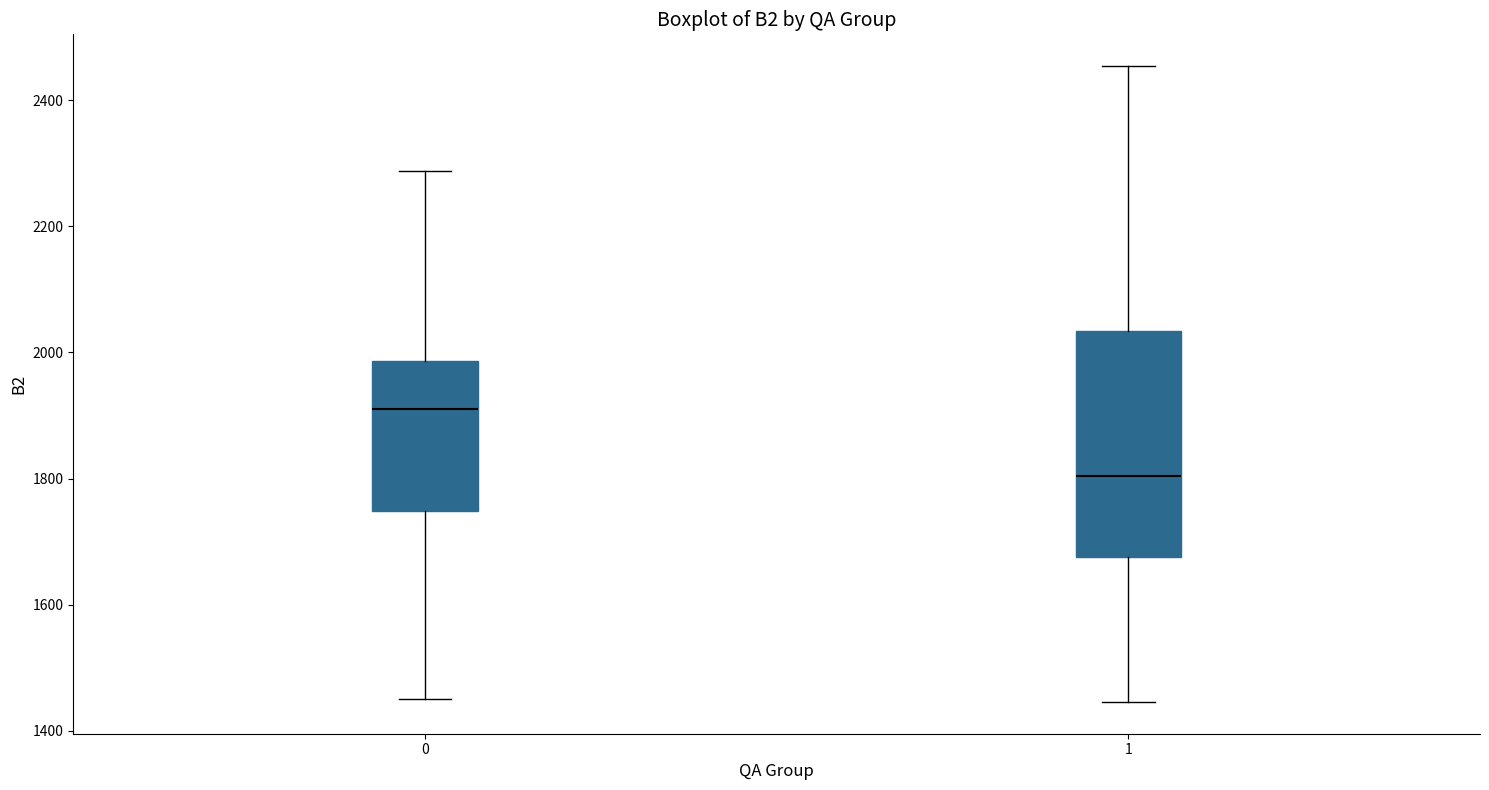

Which box is the tallest, from its lower edge to its upper edge?

1